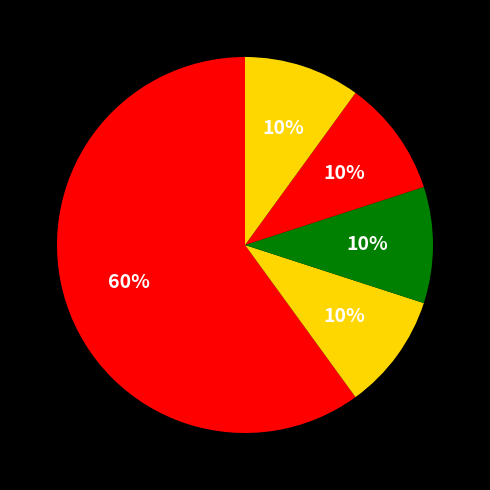

How many segments does this pie chart have?

5